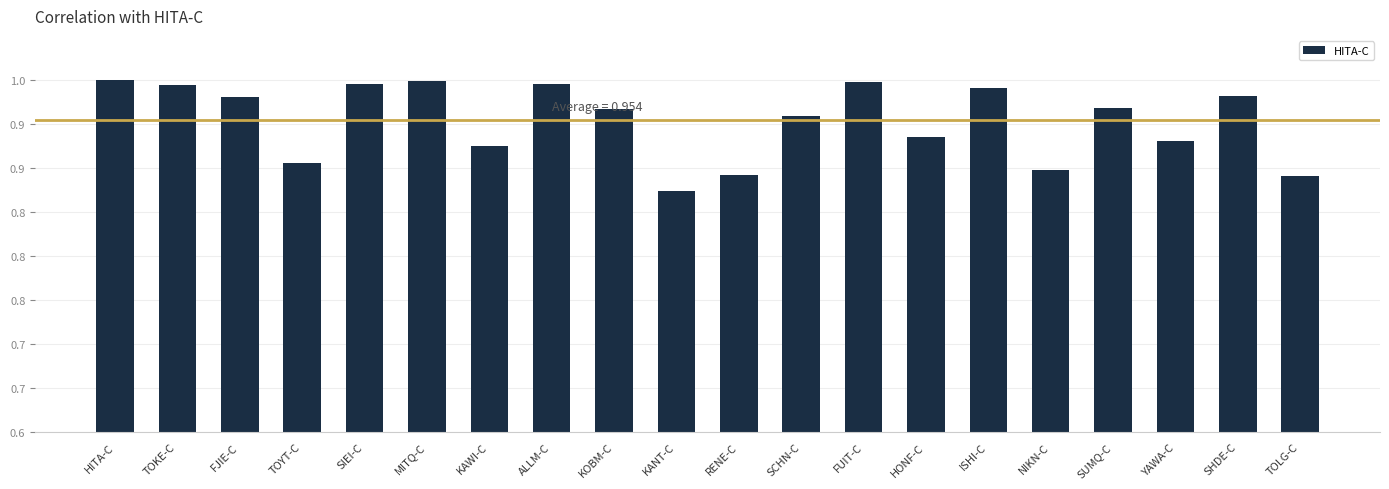

The value at TOKE-C is 0.3. True or false?

False